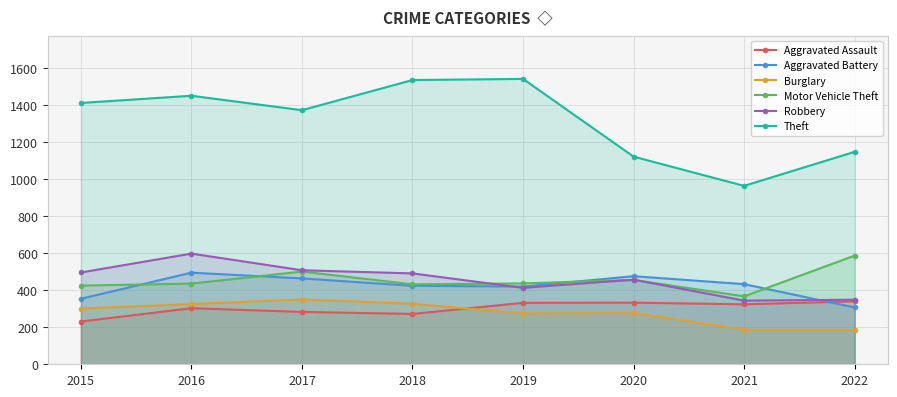

How many times do Motor Vehicle Theft and Aggravated Battery cross each other?

4